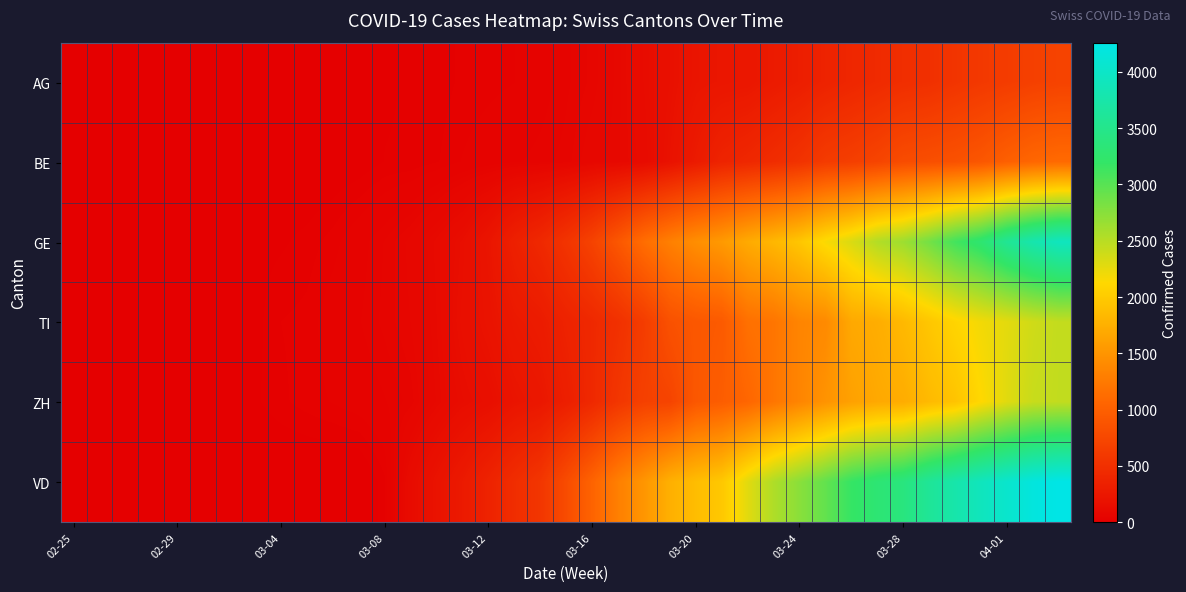

Reading right to left, what are all the values shown in this chart?

AG: 702	673	631	596	554	506	485	444	407	367	318	283	245	235	223	175	134	96	69	56	43	33	30	27	20	18	15	14	14	12	11	10	7	7	4	3	1	1	1
BE: 1106	1073	1003	909	856	826	798	718	660	624	532	470	418	377	282	193	123	98	85	62	54	48	41	34	24	18	17	9	6	4	4	2	0	0	0	0	0	0	0
GE: 3928	3793	3582	3289	3109	2855	2638	2527	2321	2160	1959	1820	1703	1549	1445	1307	1139	911	701	549	425	343	224	153	112	79	59	44	29	20	15	13	10	9	8	4	1	1	0
TI: 2442	2377	2271	2195	2091	1962	1837	1727	1688	1401	1354	1209	1162	945	916	849	638	511	426	368	293	265	206	163	108	75	61	49	41	28	25	13	8	4	2	1	1	1	0
ZH: 2448	2415	2287	2123	1934	1846	1720	1688	1614	1488	1356	1212	1066	977	918	711	679	568	429	326	250	218	163	140	101	62	49	40	34	29	23	15	13	10	7	0	0	0	0
VD: 4258	4186	4051	3917	3765	3606	3394	3309	3178	2944	2739	2547	2282	1976	1874	1755	1515	1304	1040	797	566	477	370	277	203	130	23	0	0	0	0	0	0	0	0	0	0	0	0